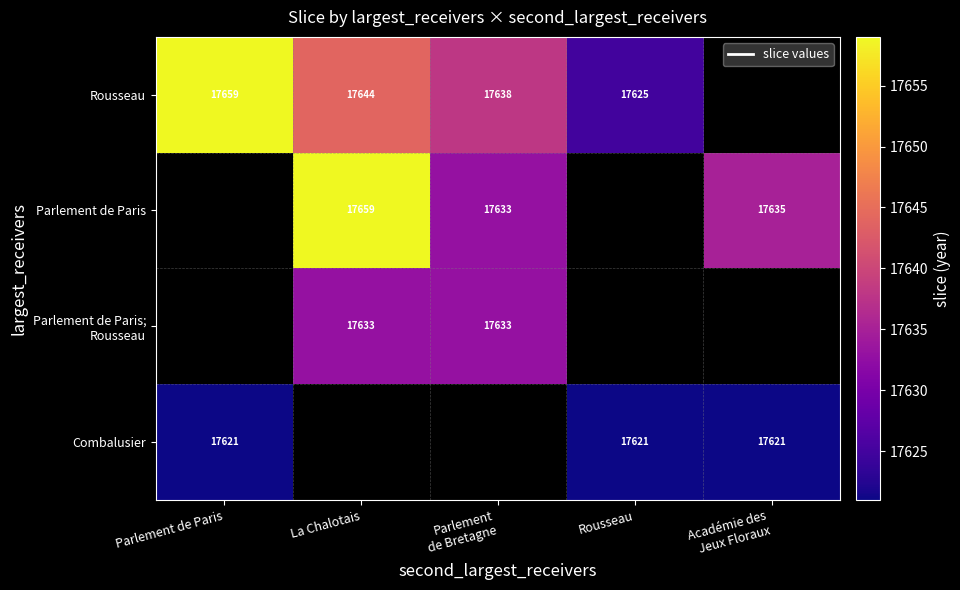

Which label corresponds to the largest value in the chart?

Parlement de Paris